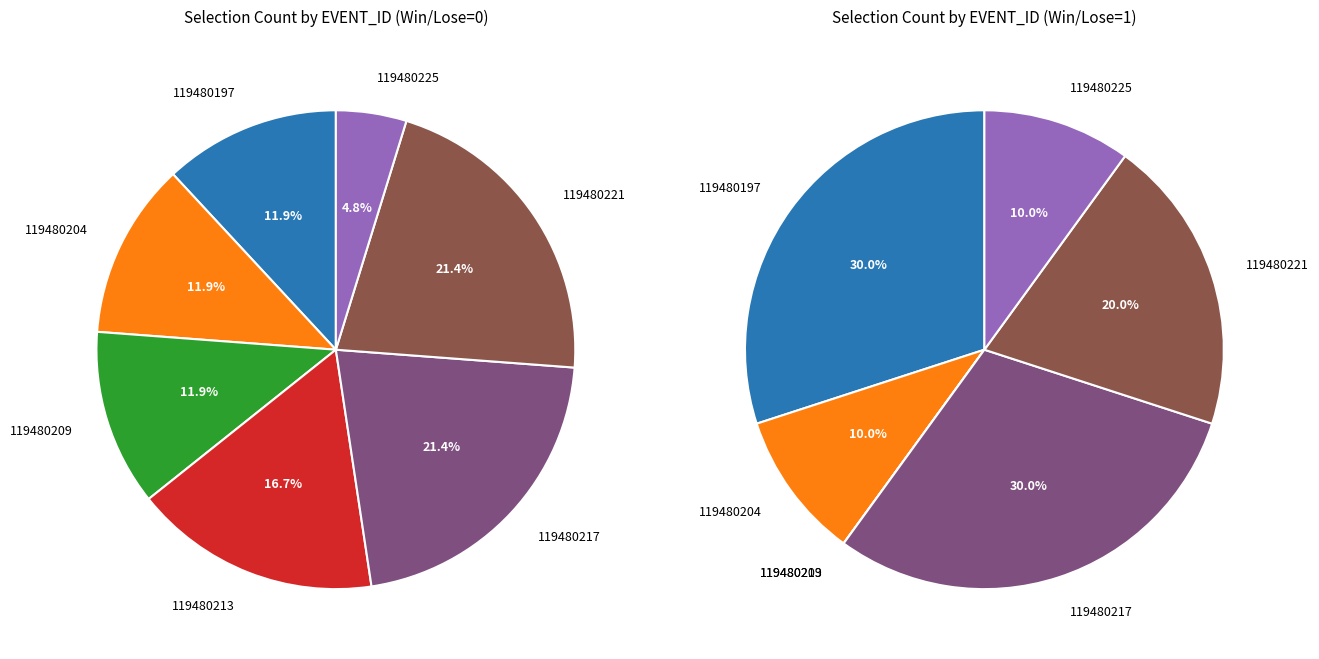

Rank the categories by value from lowest to highest.

119480225, 119480197, 119480204, 119480209, 119480213, 119480217, 119480221